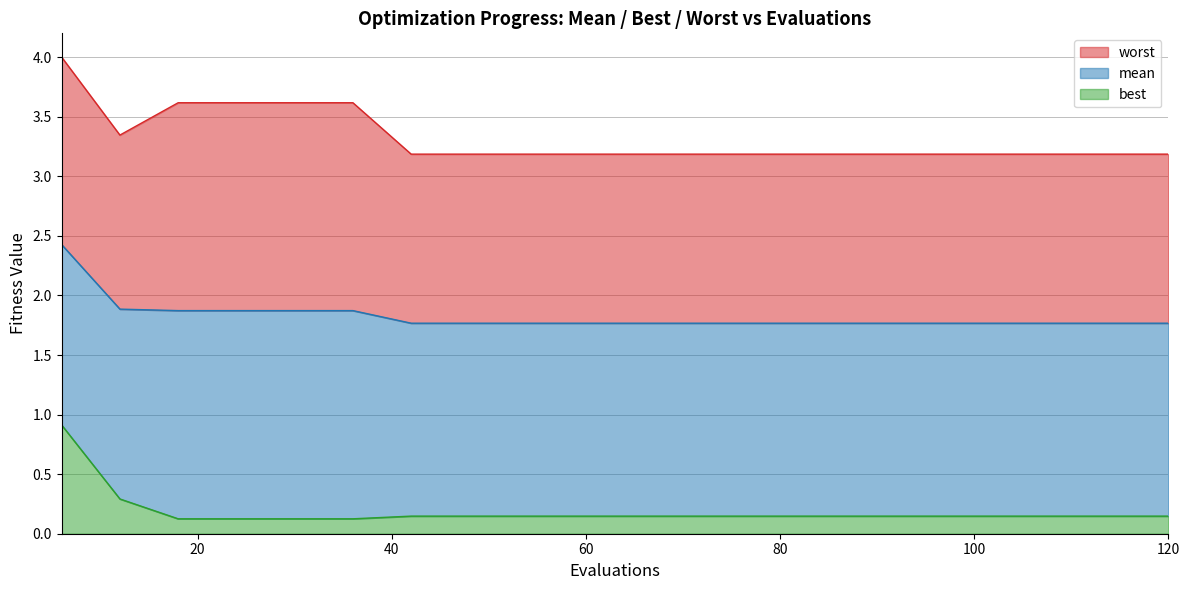

How many lines are shown in the chart?

3